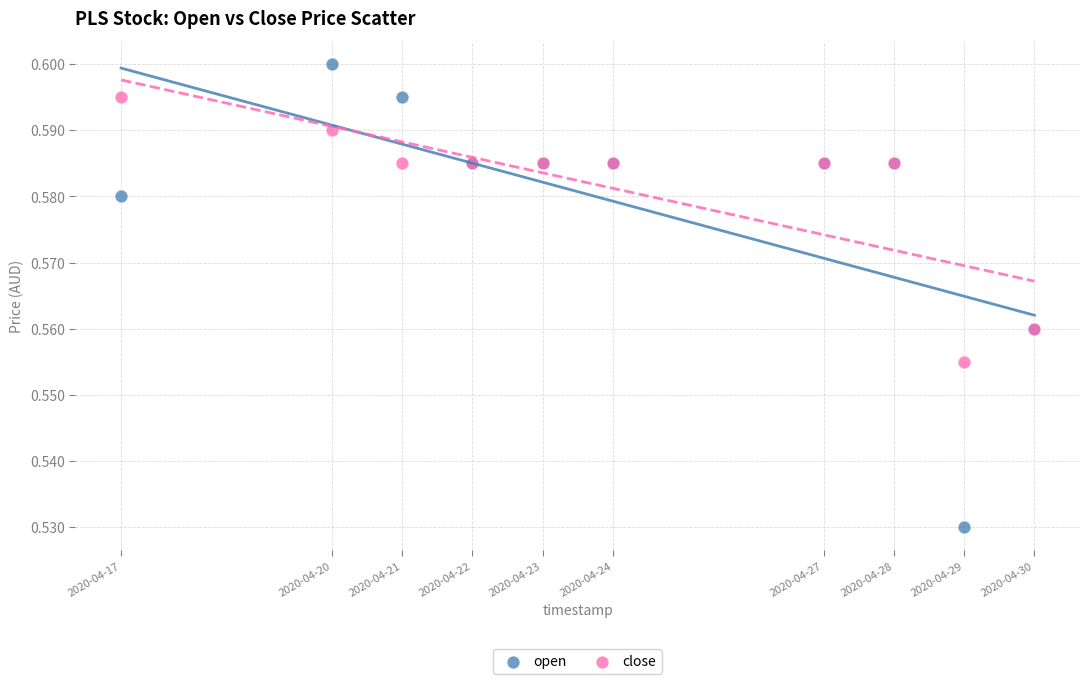

Which series contains the lowest Y value?

open